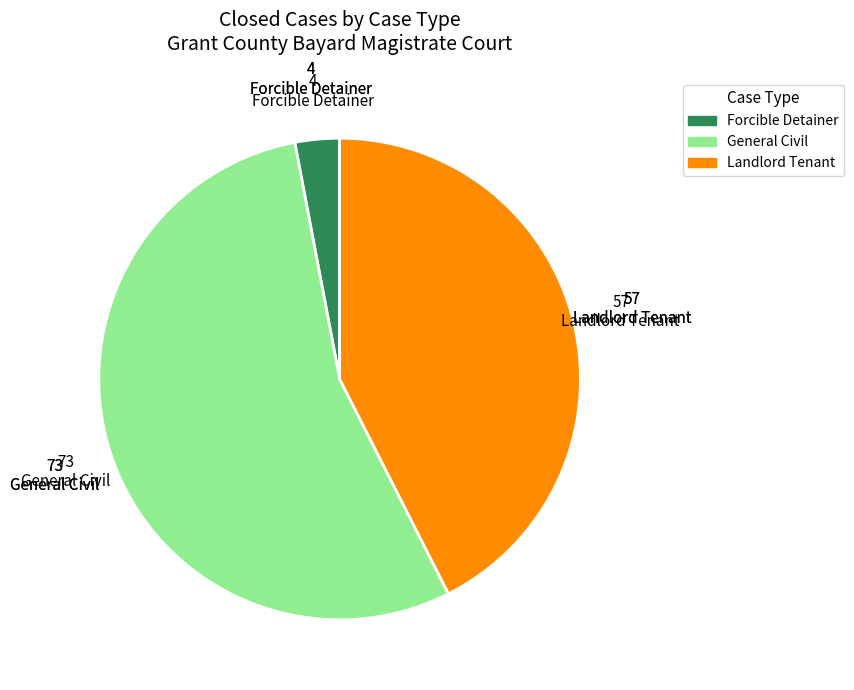

Which has a higher value, General Civil or Forcible Detainer?

General Civil